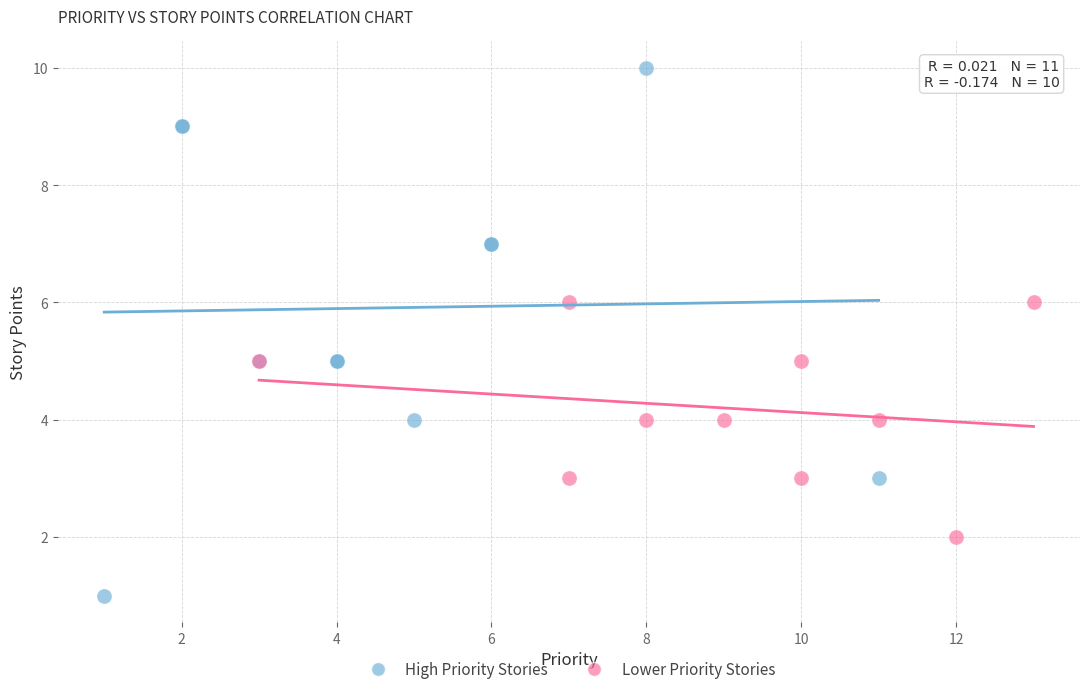

What are all the series names shown in the legend?

High Priority Stories, Lower Priority Stories